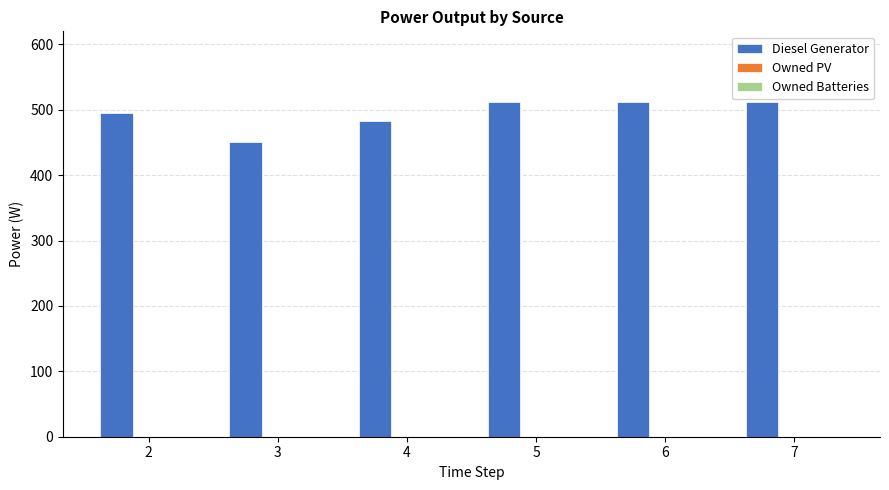

What is the minimum value shown in the chart?

450